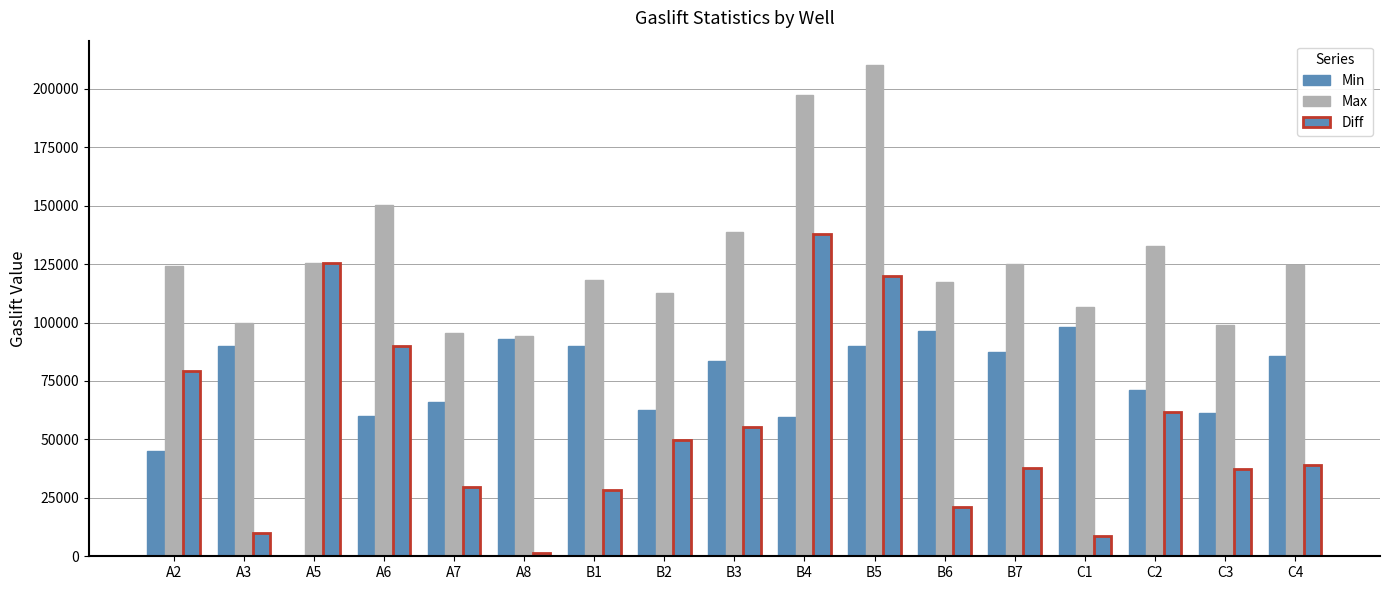

What is the average value of the Min series?

72909.3